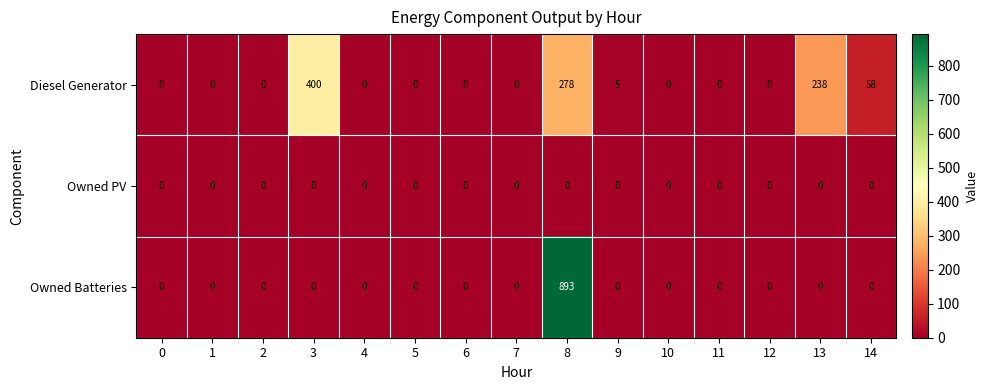

Which series has the widest spread of values?

Owned Batteries